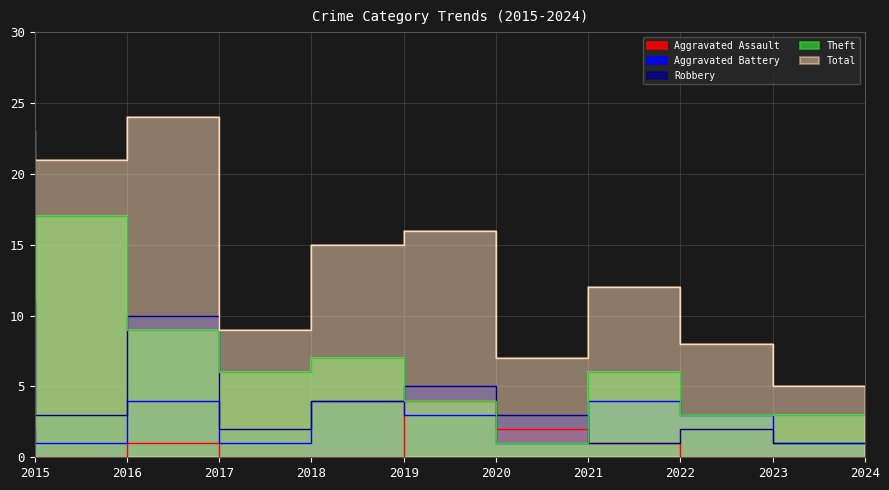

Is the value of Total at 2020 greater than the value of Theft at 2024?

Yes